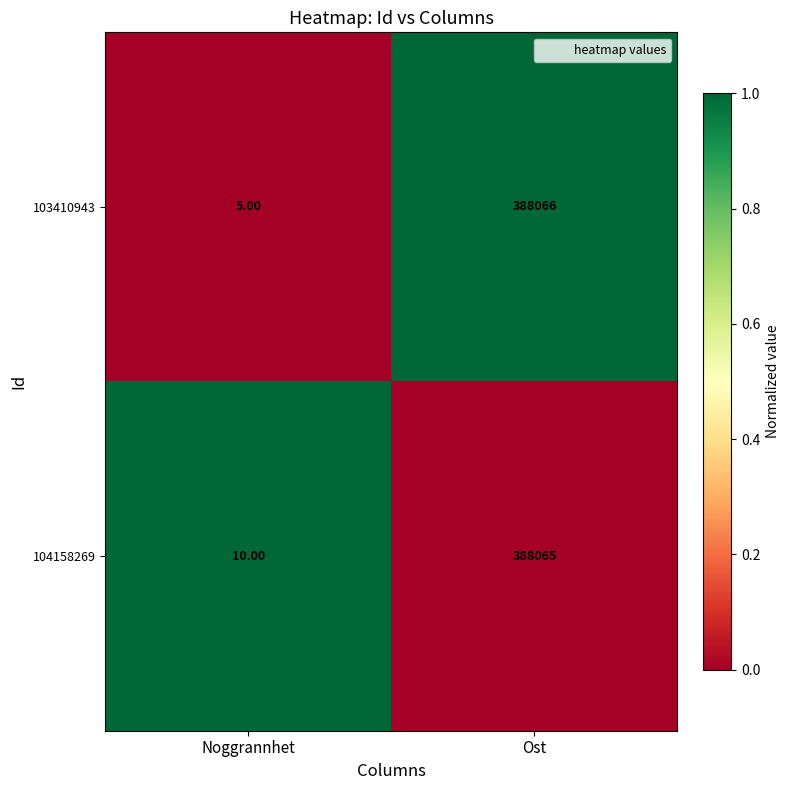

Count the number of data series in this chart.

2